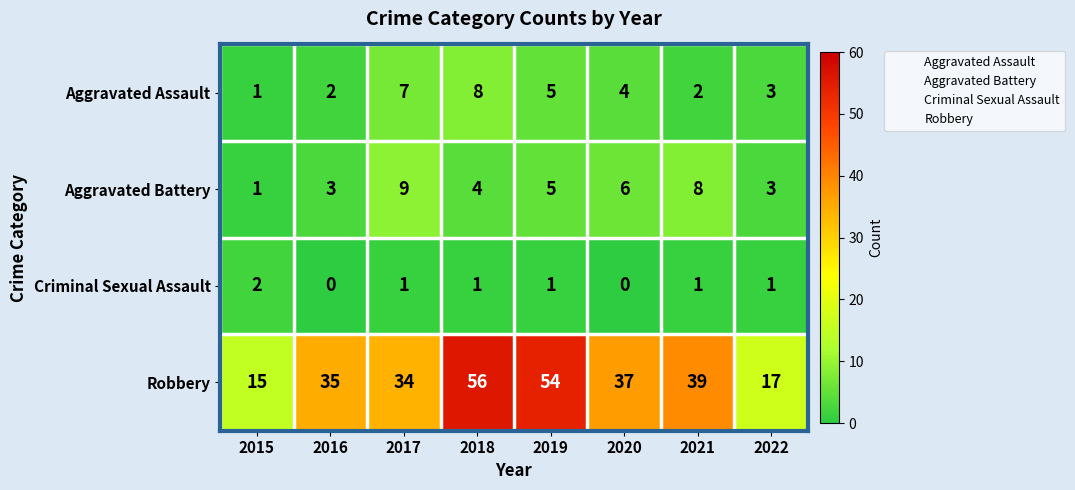

Rank the series at 2021 from highest to lowest value.

Robbery, Aggravated Battery, Aggravated Assault, Criminal Sexual Assault